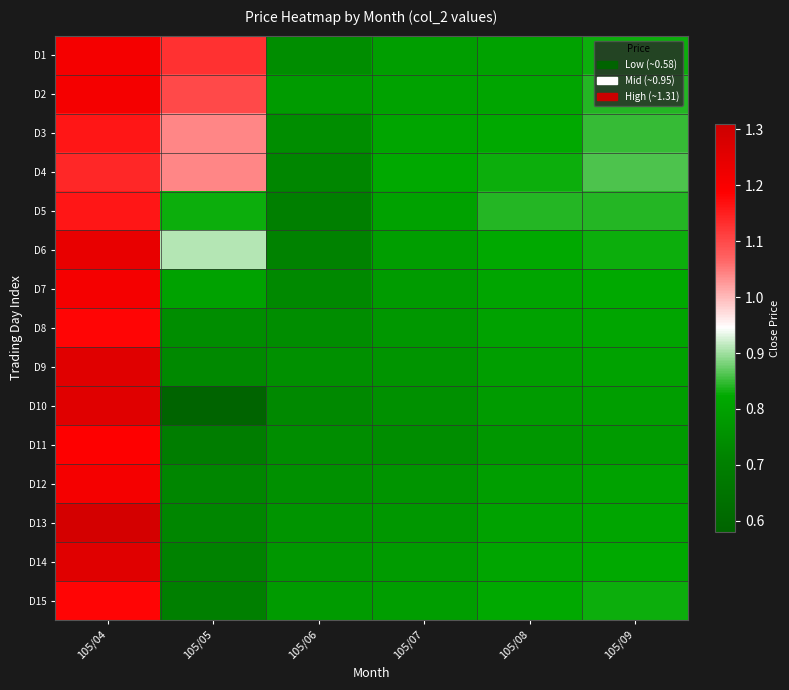

Reading left to right, extract all data points from this chart.

D1: 105/04=1.2	105/05=1.1	105/06=0.7	105/07=0.8	105/08=0.8	105/09=0.8
D2: 105/04=1.2	105/05=1.1	105/06=0.8	105/07=0.8	105/08=0.8	105/09=0.8
D3: 105/04=1.2	105/05=1.0	105/06=0.7	105/07=0.8	105/08=0.8	105/09=0.8
D4: 105/04=1.1	105/05=1.0	105/06=0.7	105/07=0.8	105/08=0.8	105/09=0.9
D5: 105/04=1.2	105/05=0.8	105/06=0.7	105/07=0.8	105/08=0.8	105/09=0.8
D6: 105/04=1.2	105/05=0.9	105/06=0.7	105/07=0.8	105/08=0.8	105/09=0.8
D7: 105/04=1.2	105/05=0.8	105/06=0.7	105/07=0.8	105/08=0.8	105/09=0.8
D8: 105/04=1.2	105/05=0.7	105/06=0.7	105/07=0.8	105/08=0.8	105/09=0.8
D9: 105/04=1.3	105/05=0.7	105/06=0.8	105/07=0.8	105/08=0.8	105/09=0.8
D10: 105/04=1.3	105/05=0.6	105/06=0.7	105/07=0.8	105/08=0.8	105/09=0.8
D11: 105/04=1.2	105/05=0.7	105/06=0.7	105/07=0.7	105/08=0.8	105/09=0.8
D12: 105/04=1.2	105/05=0.7	105/06=0.8	105/07=0.8	105/08=0.8	105/09=0.8
D13: 105/04=1.3	105/05=0.7	105/06=0.8	105/07=0.8	105/08=0.8	105/09=0.8
D14: 105/04=1.3	105/05=0.7	105/06=0.8	105/07=0.8	105/08=0.8	105/09=0.8
D15: 105/04=1.2	105/05=0.7	105/06=0.8	105/07=0.8	105/08=0.8	105/09=0.8